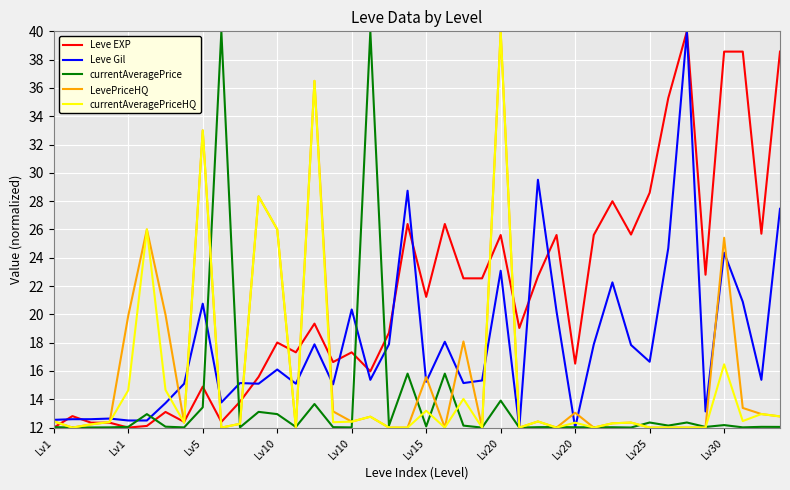

Which series has the largest total across all categories?

Leve EXP